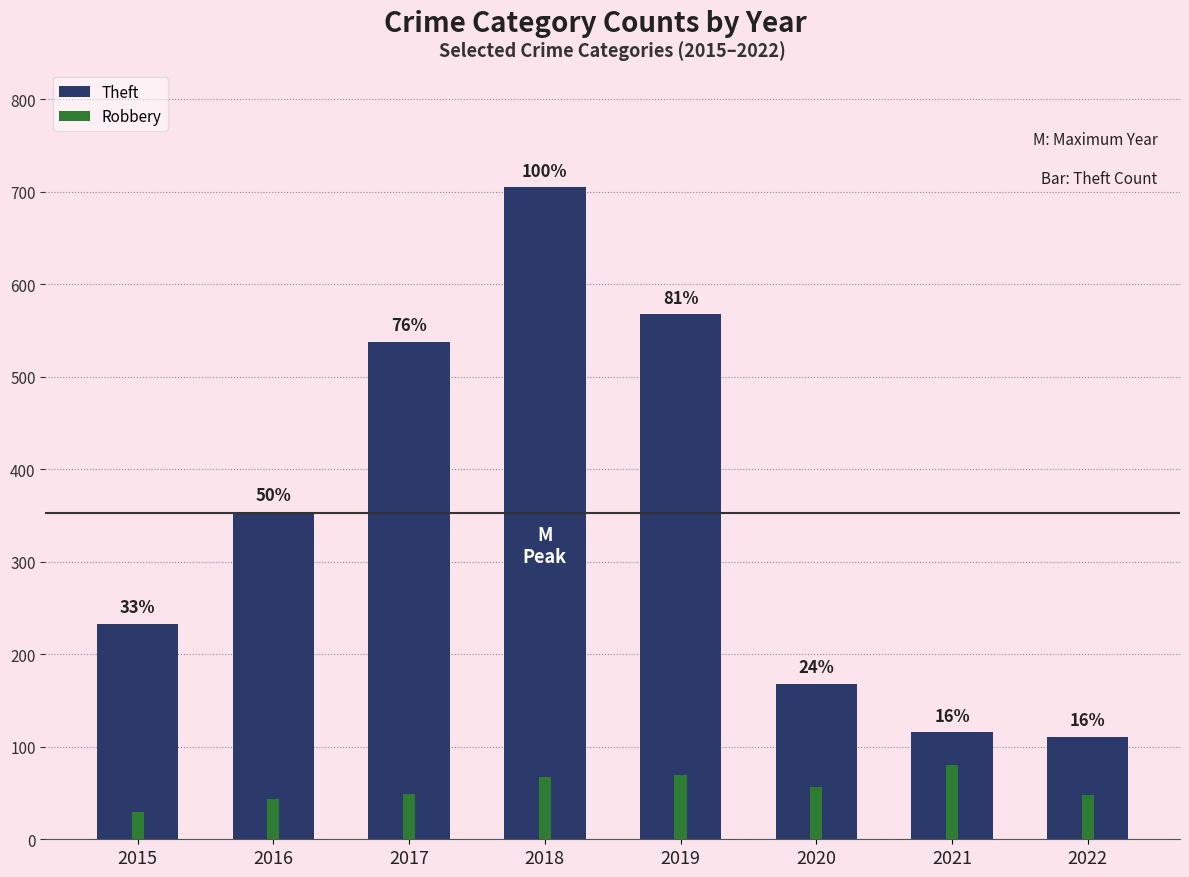

At 2021, list the series in order from largest to smallest.

Theft, Robbery